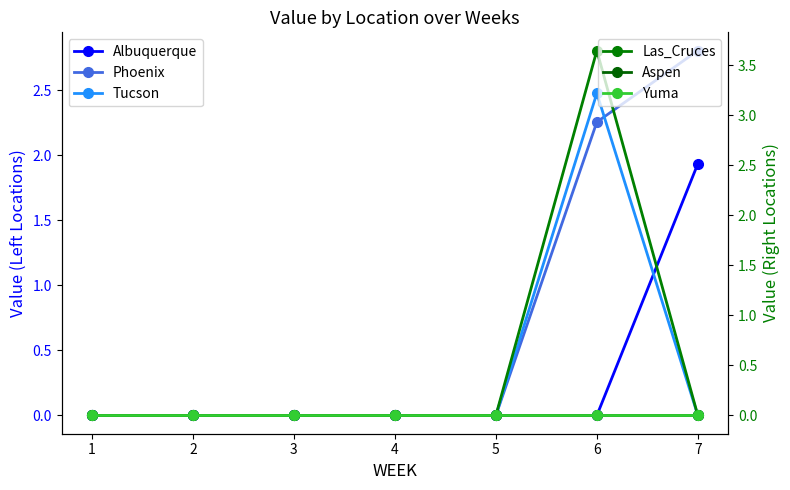

Which category has the lowest value in the Yuma series?

1